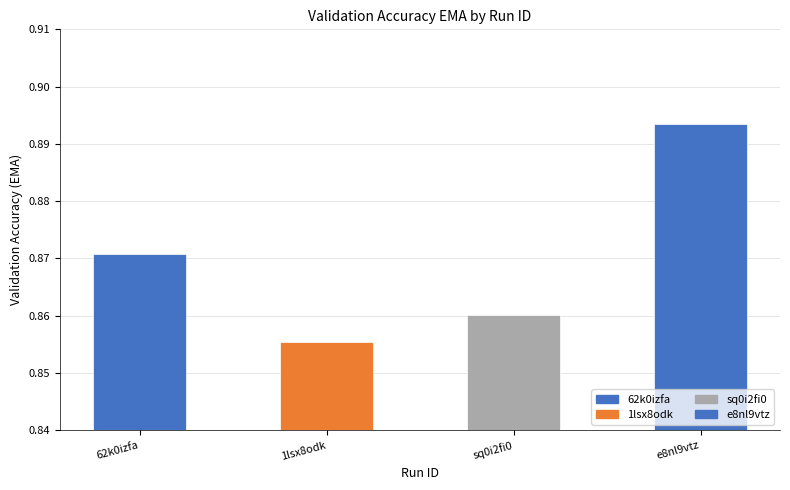

Where is the data nearest to the value 0?

1lsx8odk